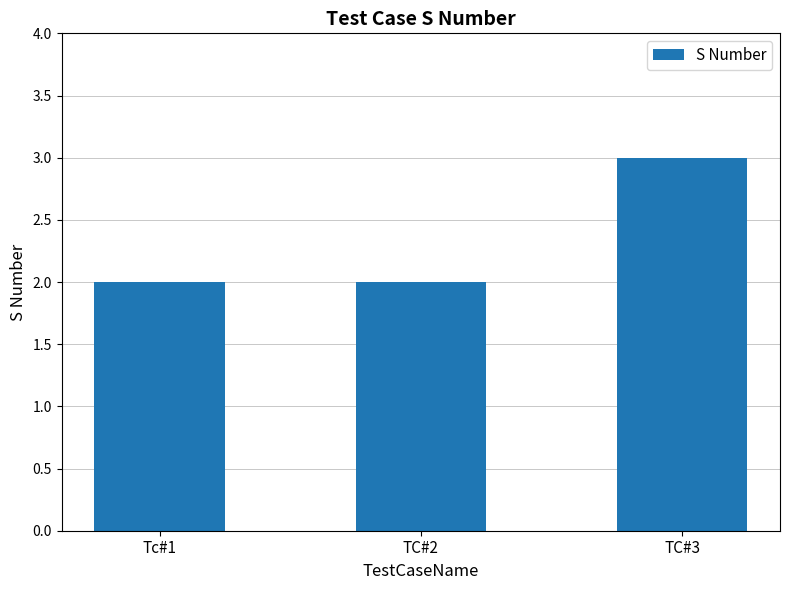

What is the label of the 1st bar from the right?

TC#3